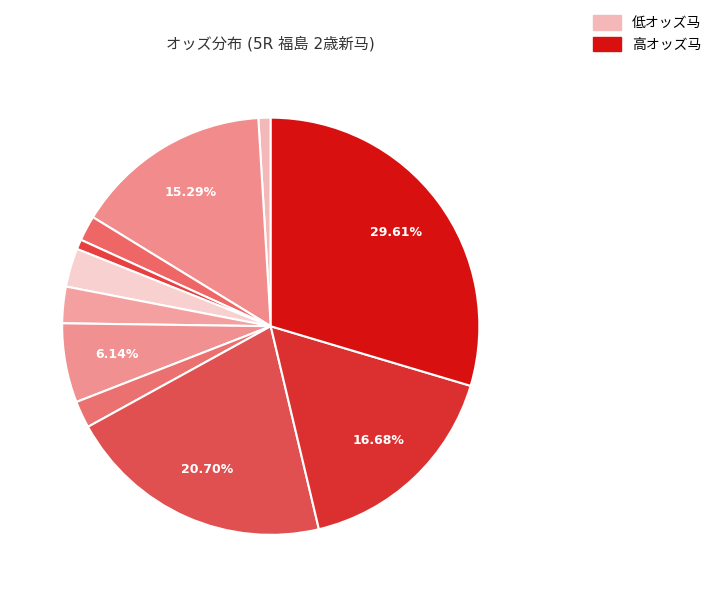

How many slices are in this pie chart?

11